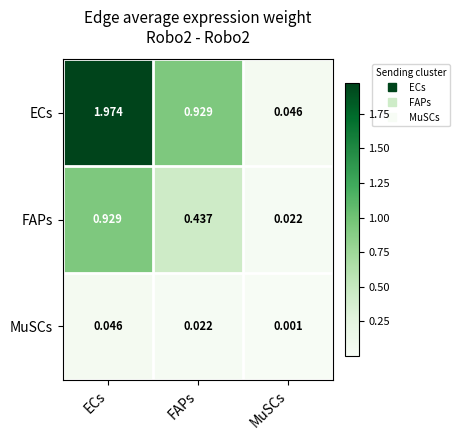

Which series changed the most between ECs and FAPs?

ECs